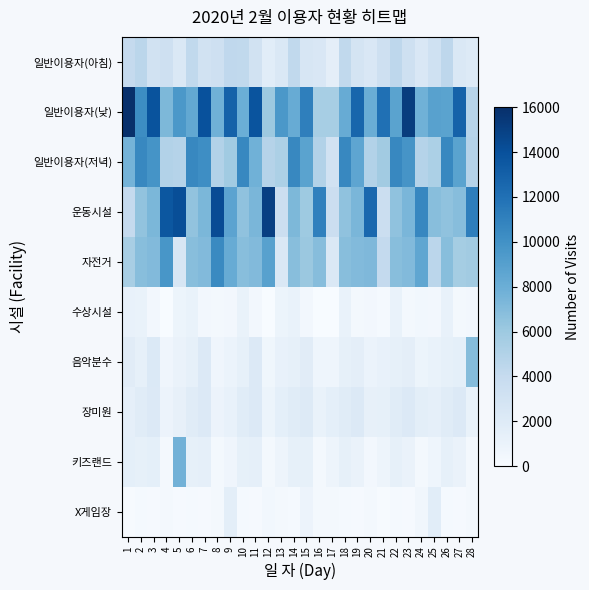

What is the total value across all series at 25?

34055